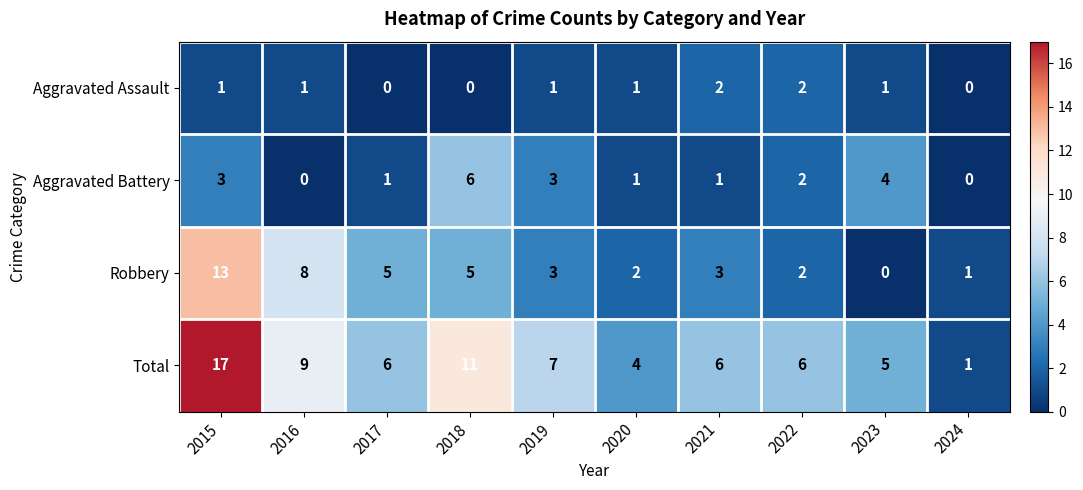

Which series changed the most between 2019 and 2024?

Total